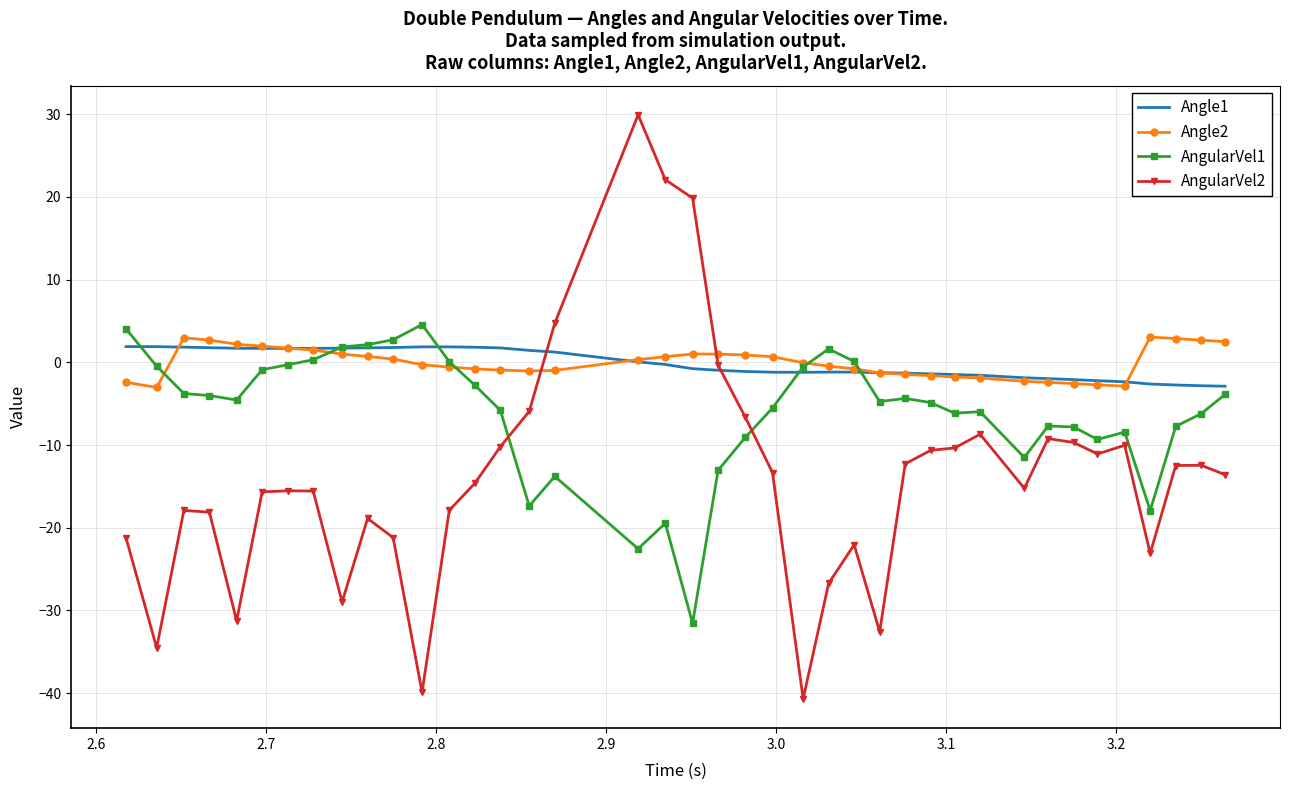

What is the lowest value of the AngularVel1 series?

-31.6